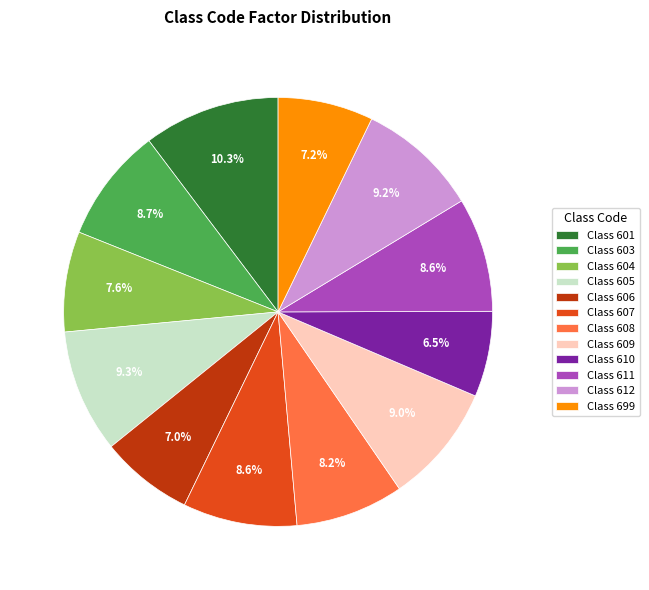

Does Class 610 represent more than half of the total?

No